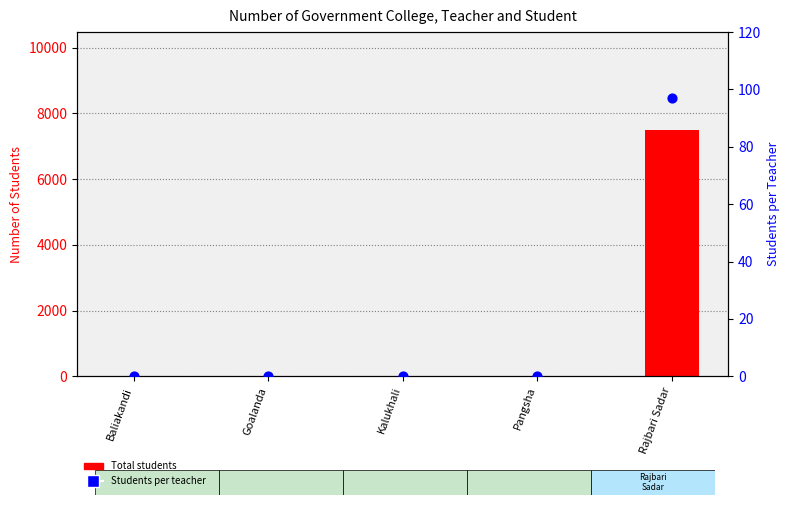

What are all the series names shown in the legend?

Total students, Students per teacher